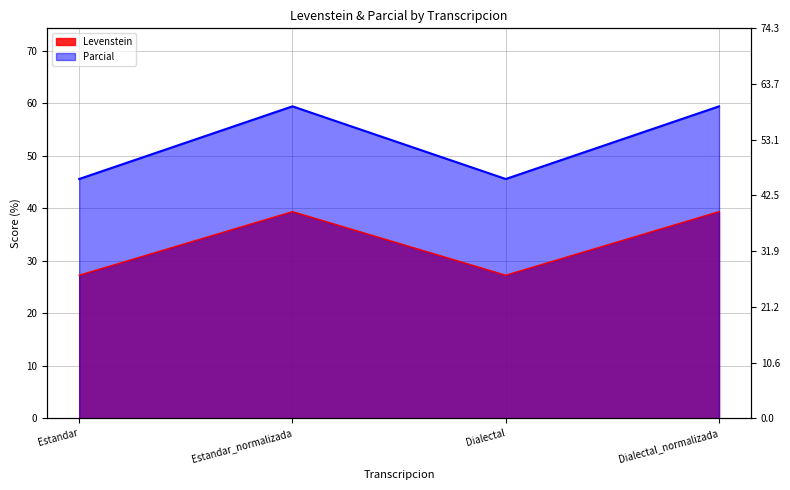

How many interior local peaks does the Parcial series have?

1